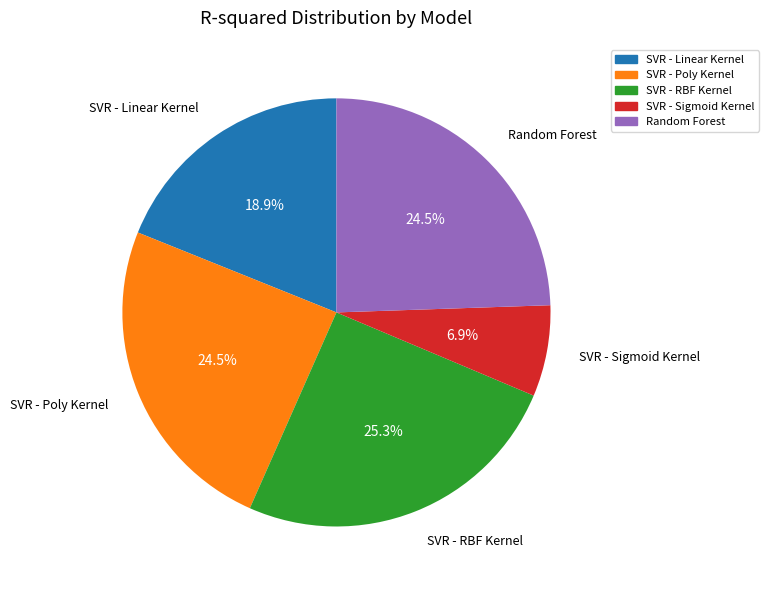

Is SVR - RBF Kernel the majority of the pie?

No